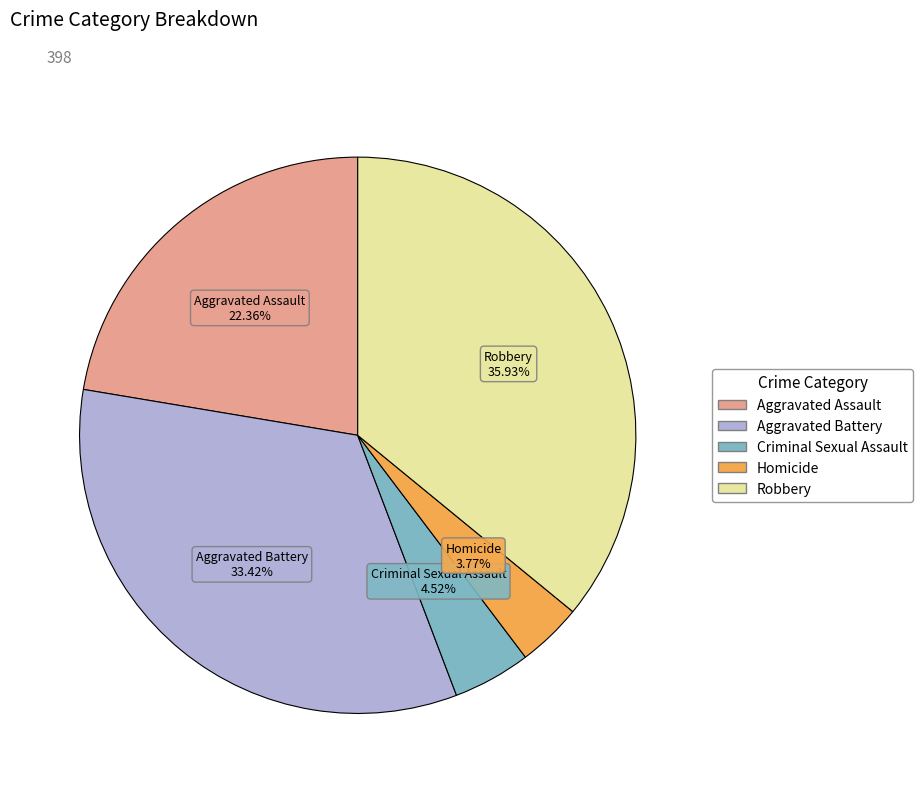

The Robbery slice represents 36% of the pie. True or false?

True